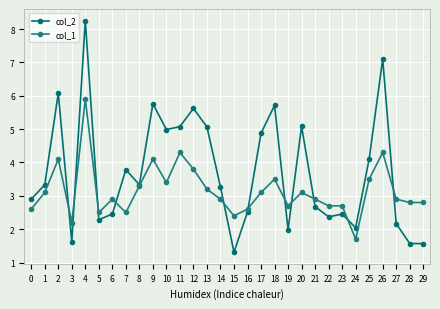

What is the sum of the col_1 values at 22 and 0?

5.3